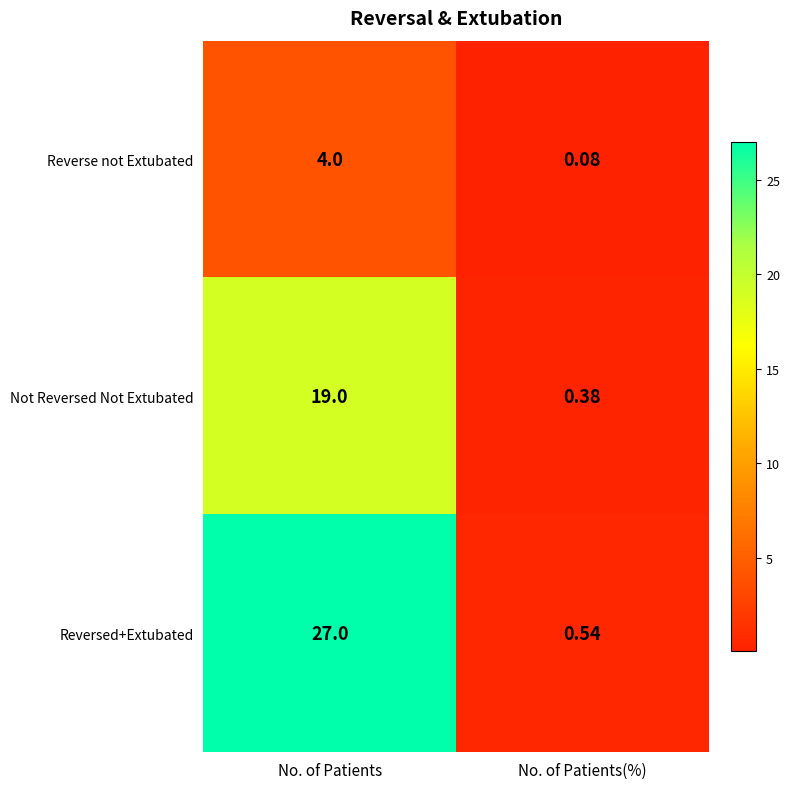

Which series has the largest range (max minus min)?

Reversed+Extubated